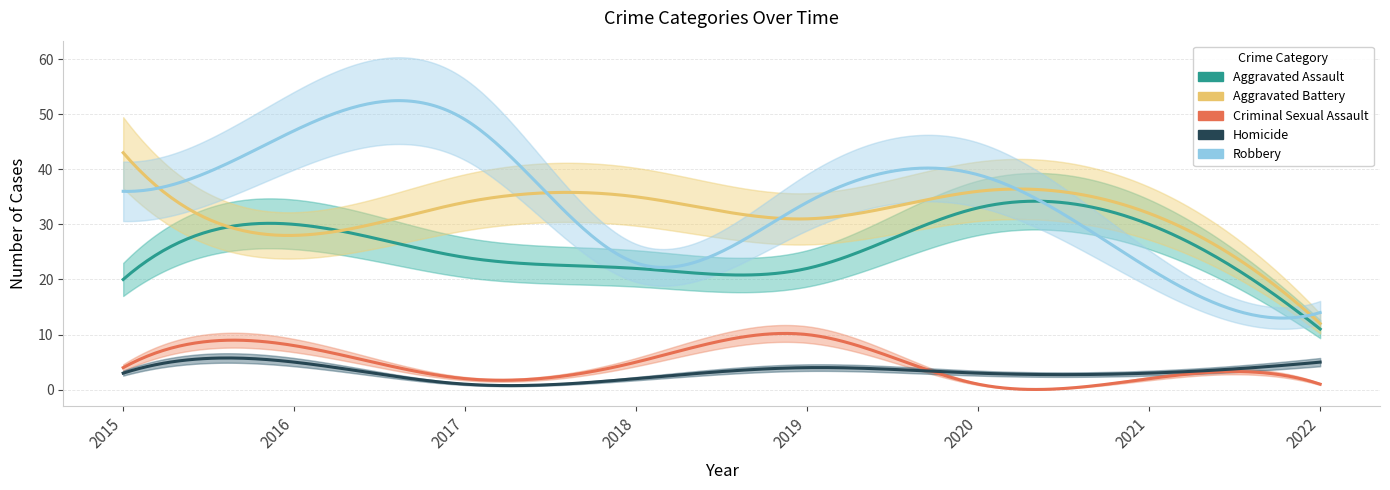

At which label does Homicide reach its minimum?

2017